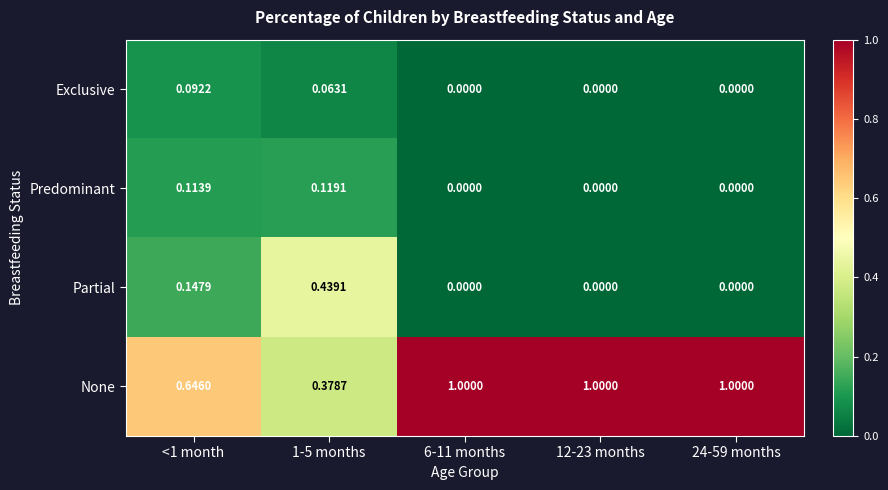

List the series in order of their peak value, lowest first.

Exclusive, Predominant, Partial, None